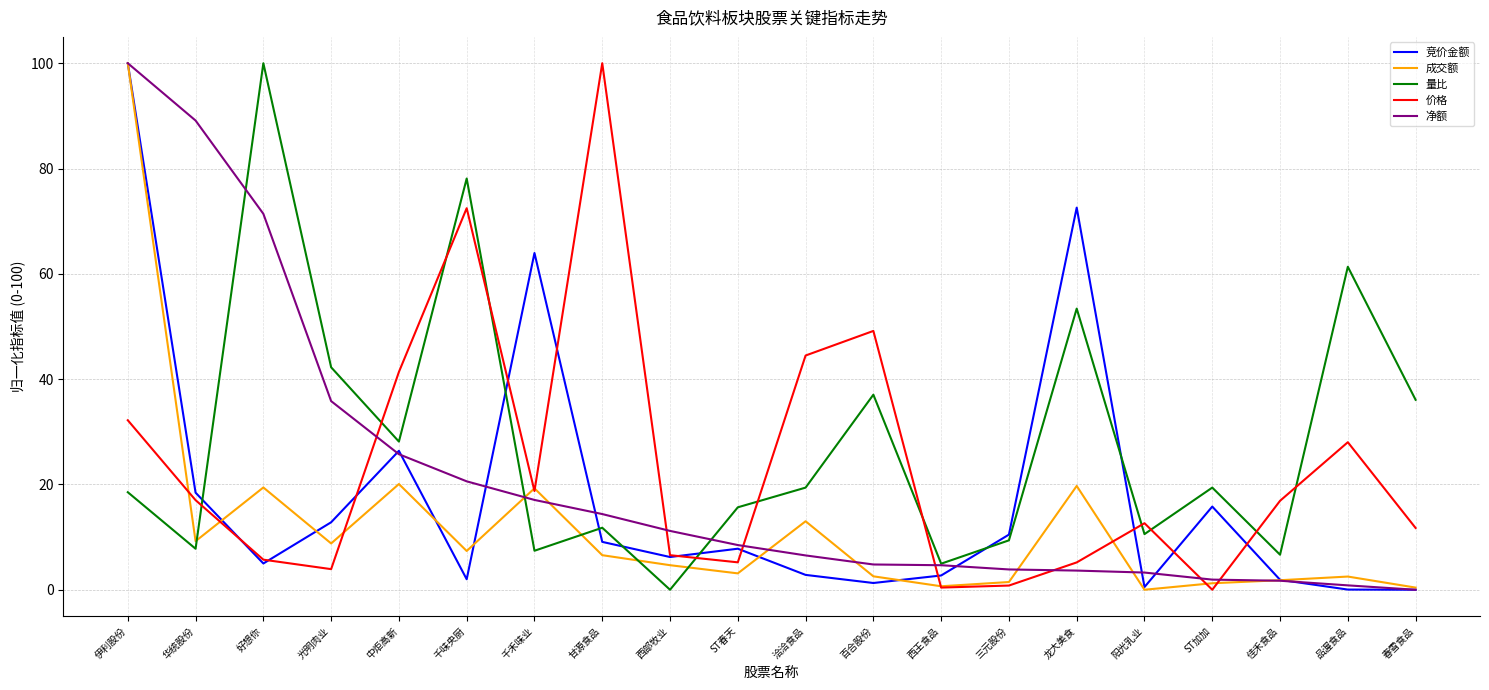

Is this an area chart (filled region under the line)?

No